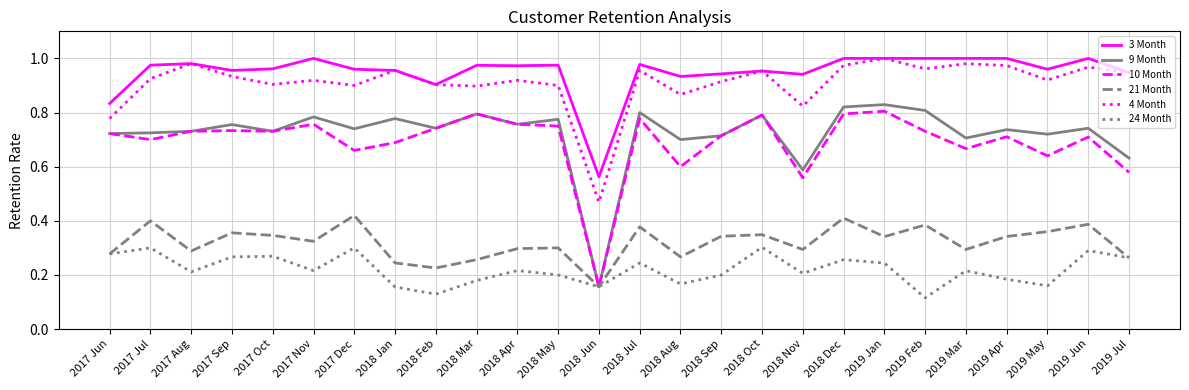

The 4 Month series shows 0.2 at 2019 Jul. True or false?

False